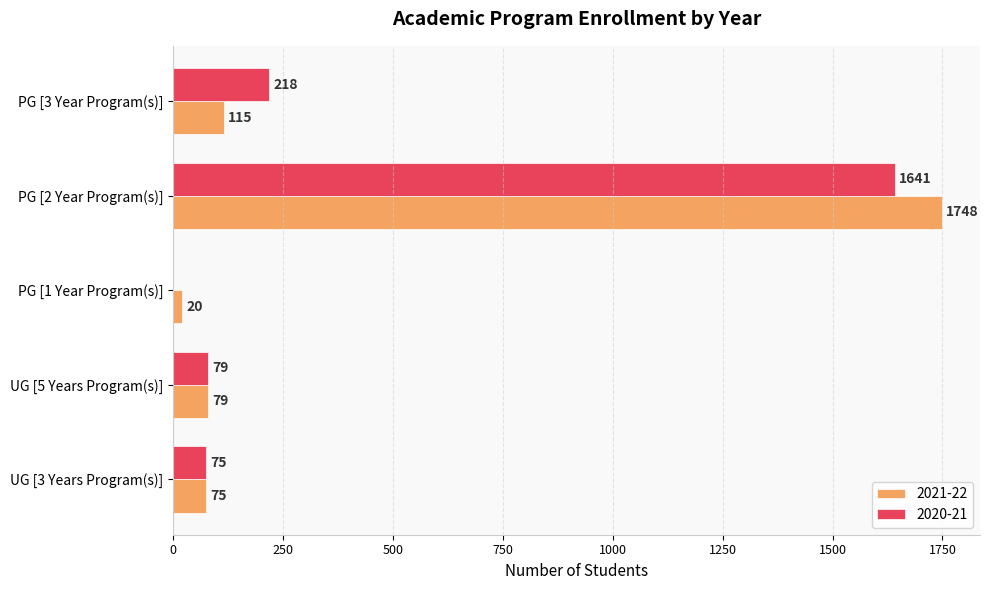

Which series has the largest total across all categories?

2021-22